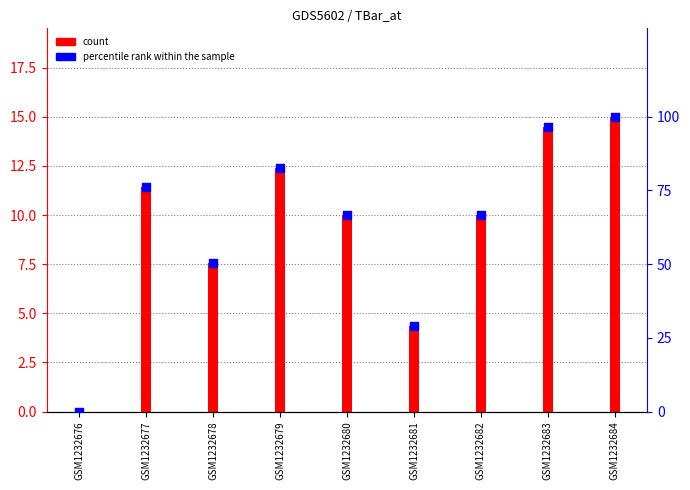

What is the total value across all series at GSM1232679?

94.9